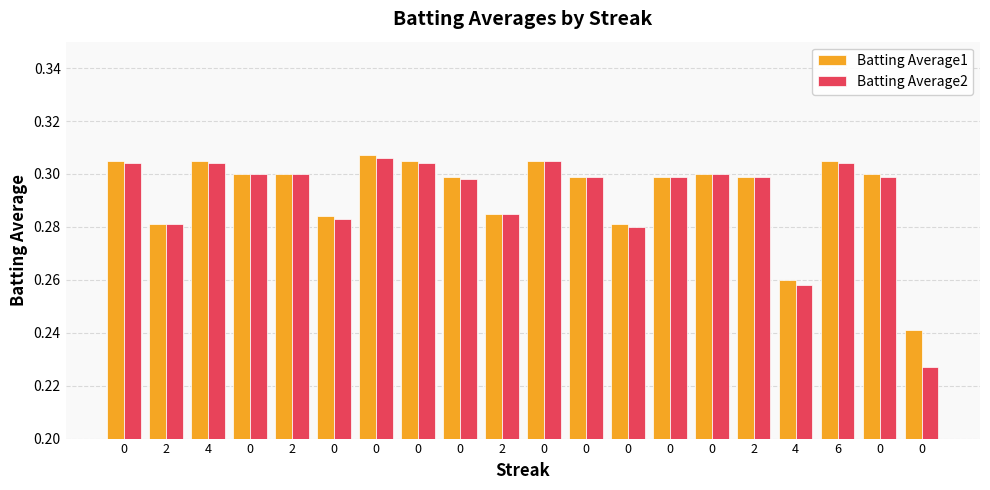

Are the bars grouped side by side (vs. stacked)?

Yes